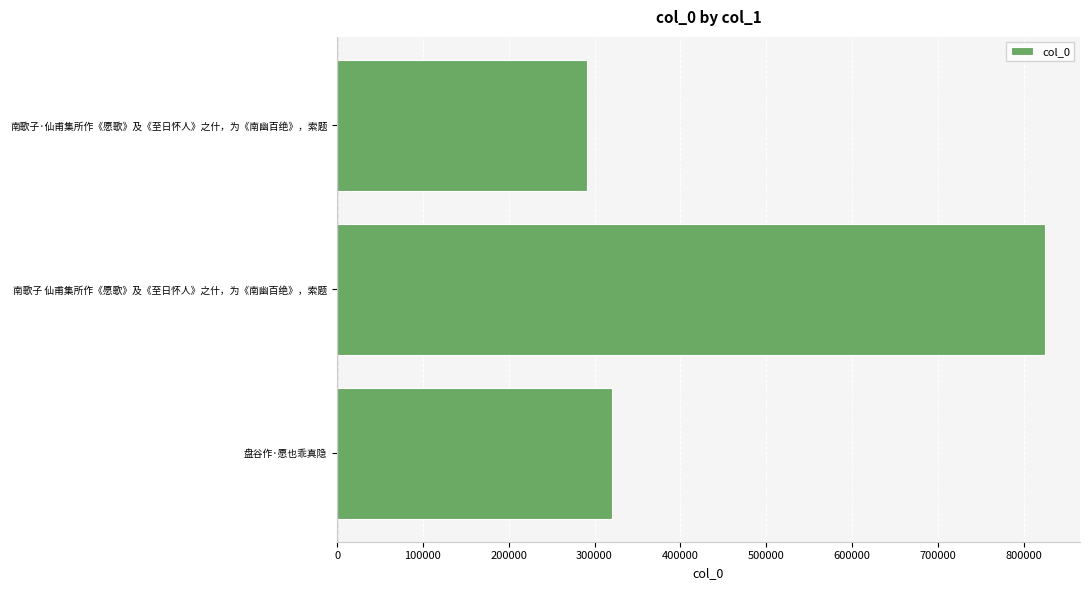

Which has a higher value, 南歌子·仙甫集所作《愿歌》及《至日怀人》之什，为《南幽百绝》，索题 or 盘谷作·愿也乖真隐?

盘谷作·愿也乖真隐